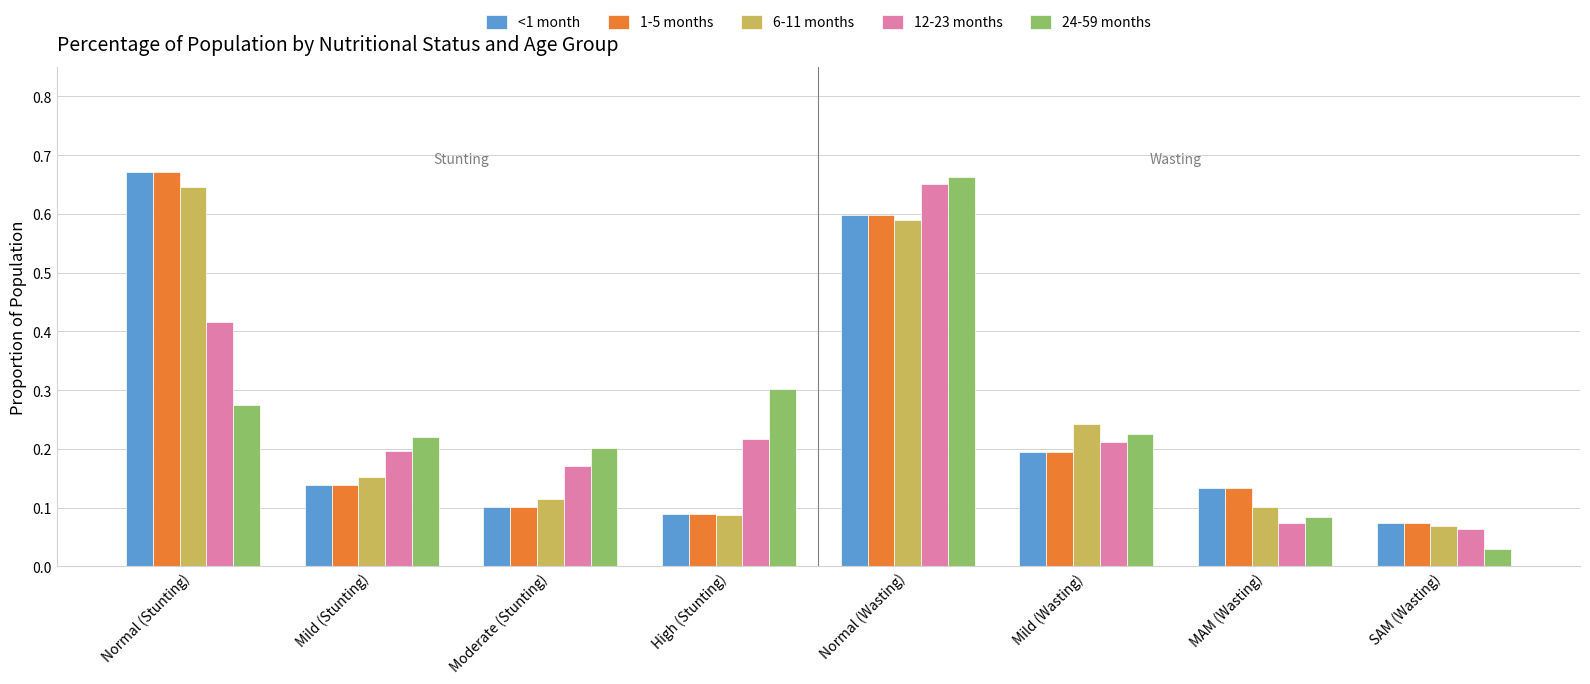

What is the difference between the second highest and minimum values in the 1-5 months series?

0.5